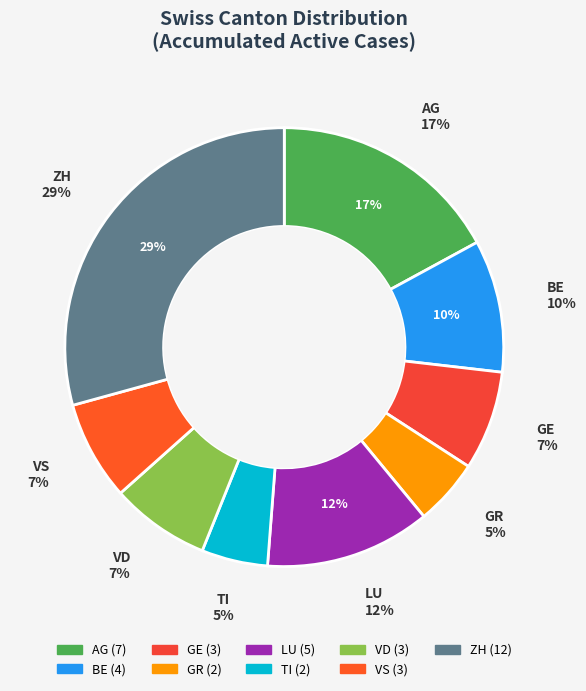

To the nearest percent, what is the difference between the largest and smallest slice percentages?

24%